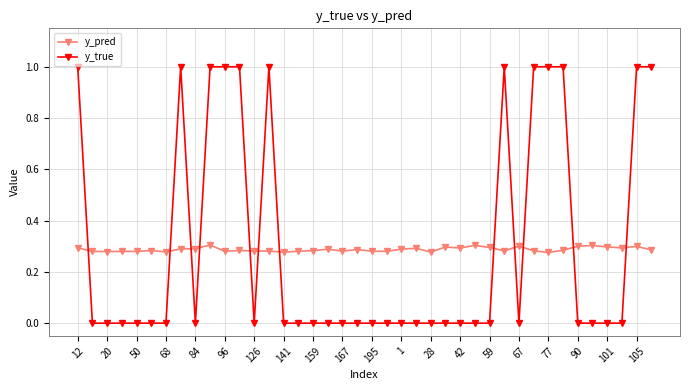

Which series has the largest total across all categories?

y_true